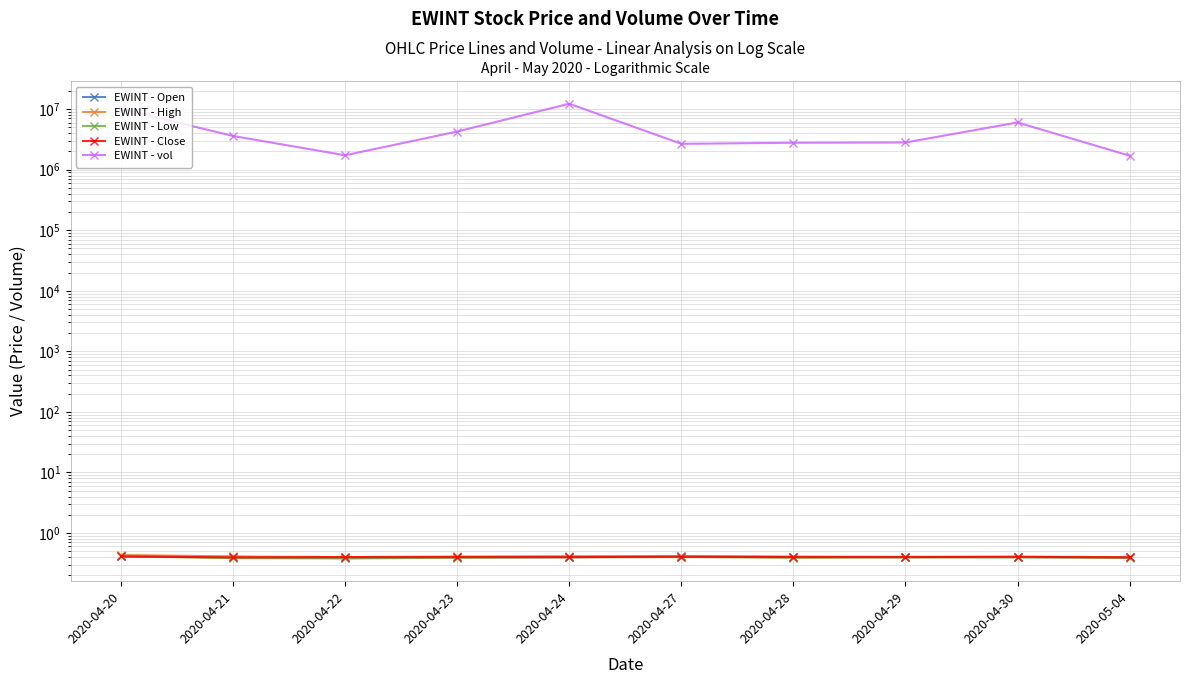

What is the total value across all series at 2020-05-04?

1698401.6